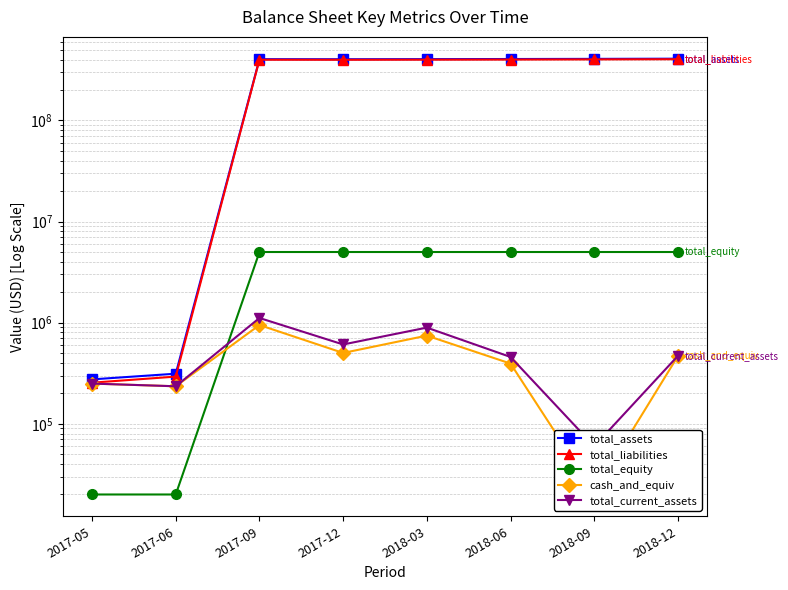

Which series has the largest total across all categories?

total_assets